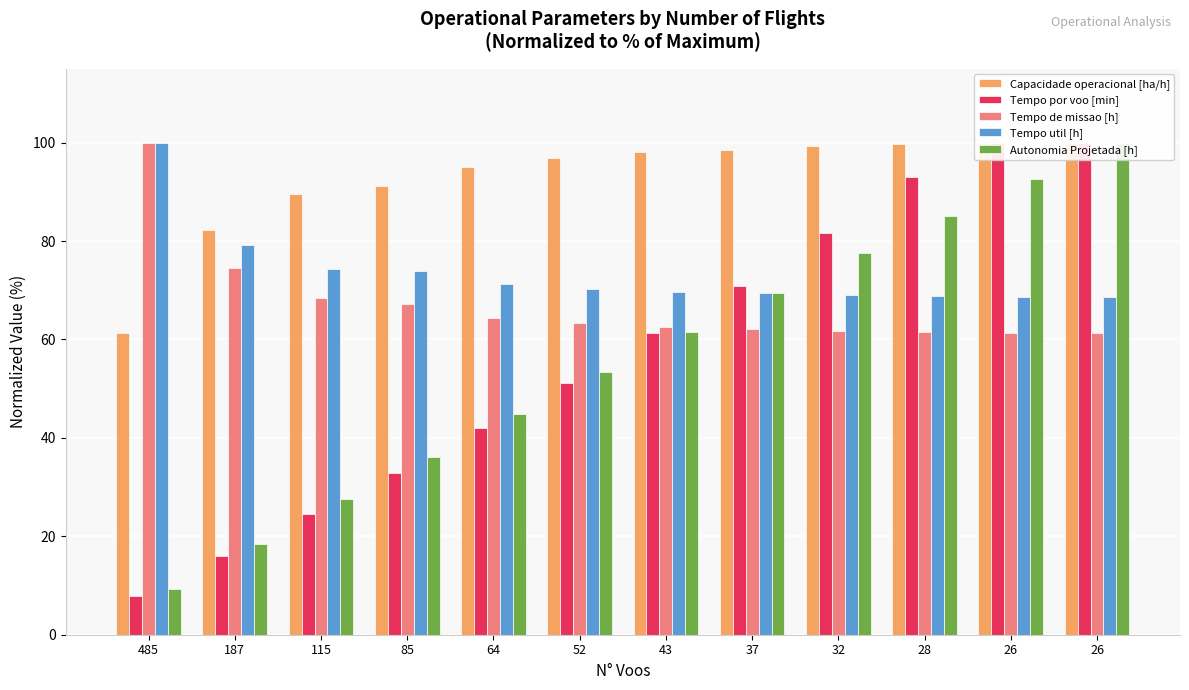

The value of Tempo por voo [min] at 32 is 81.6. True or false?

True